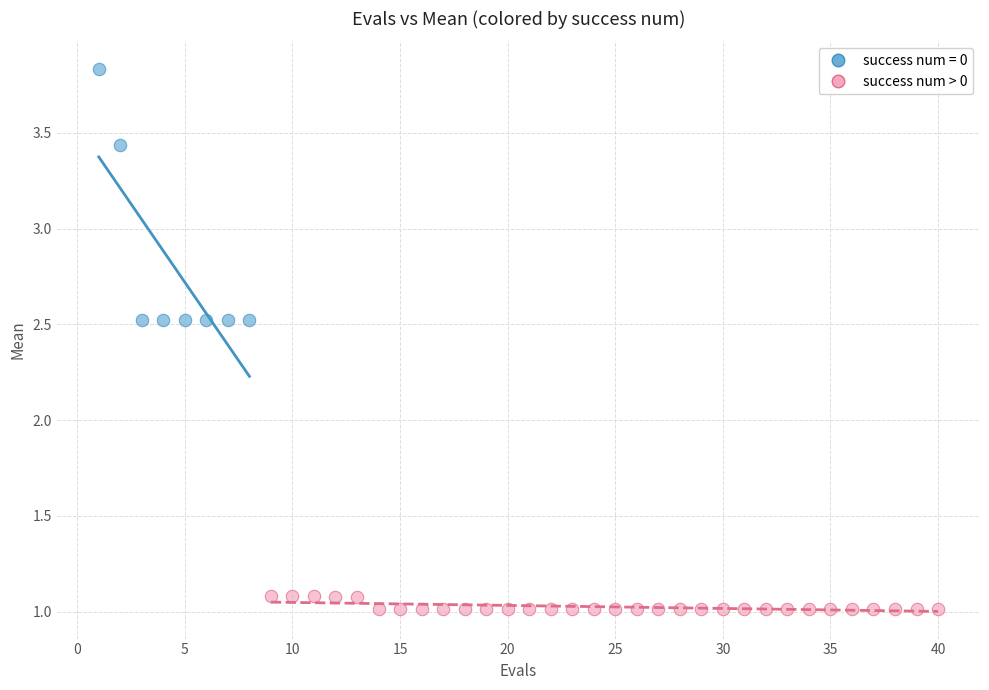

Which series contains the lowest Y value?

success num > 0